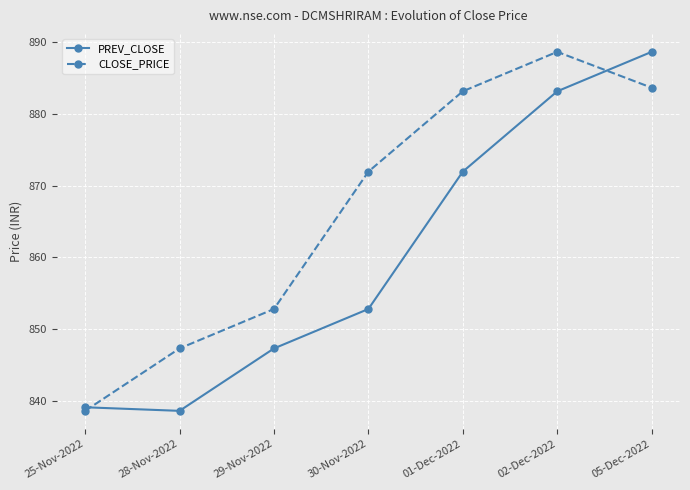

What is the difference between the highest and lowest values at 05-Dec-2022?

5.0